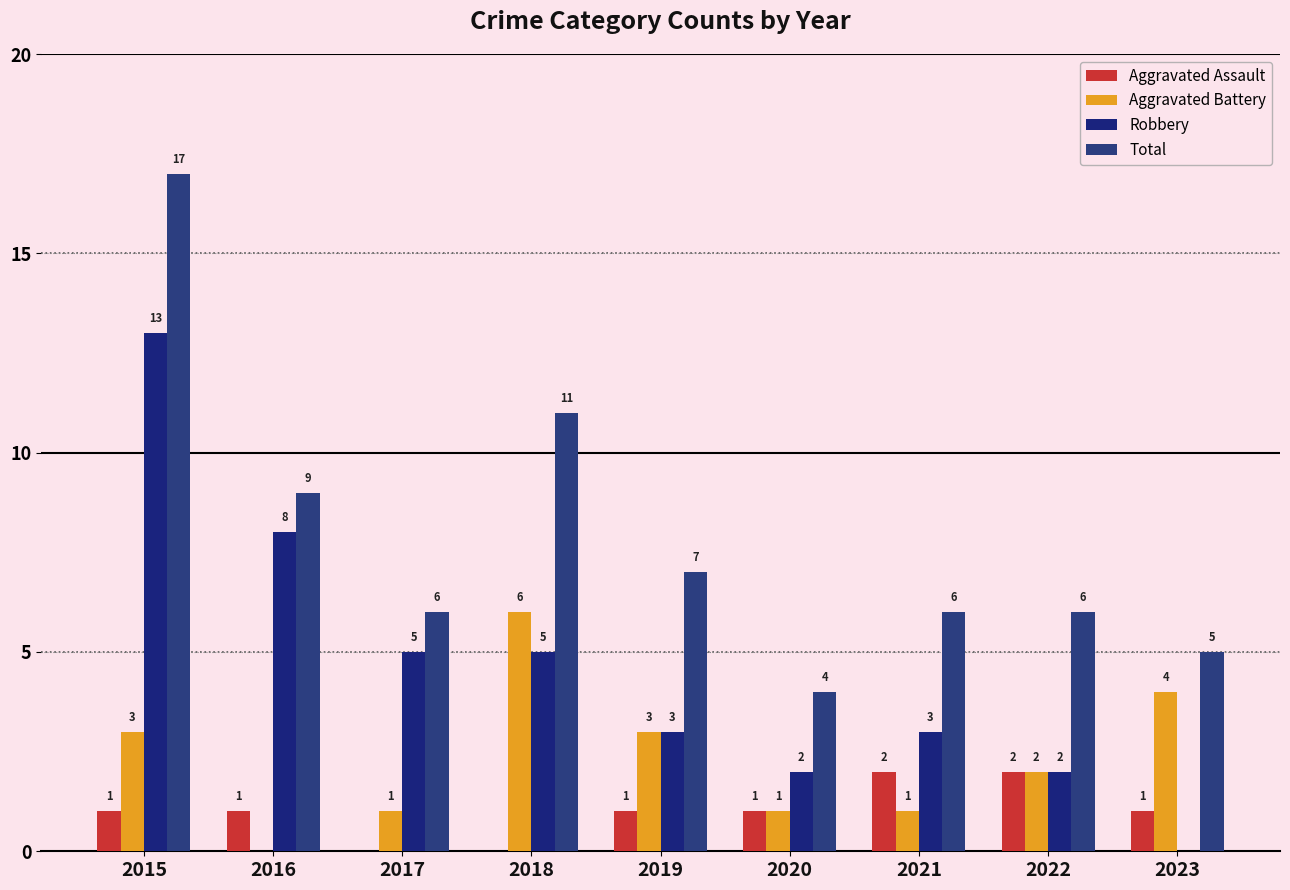

Which series has the largest total across all categories?

Total